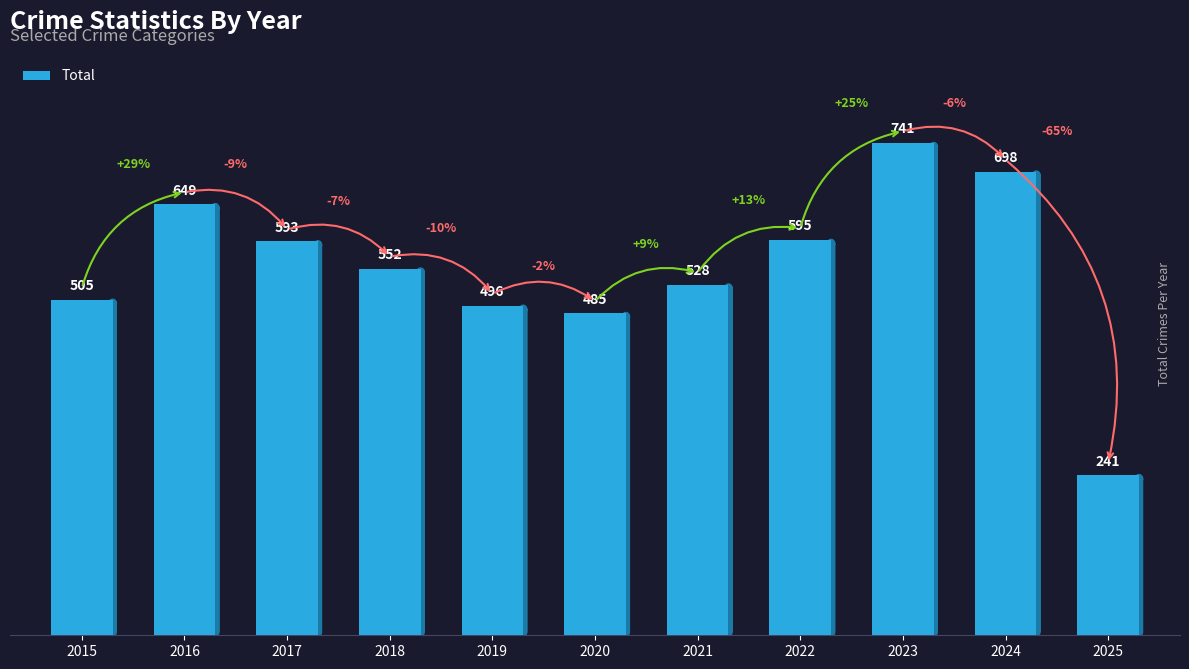

Approximately how many times larger is the value at 2018 compared to 2023?

0.7